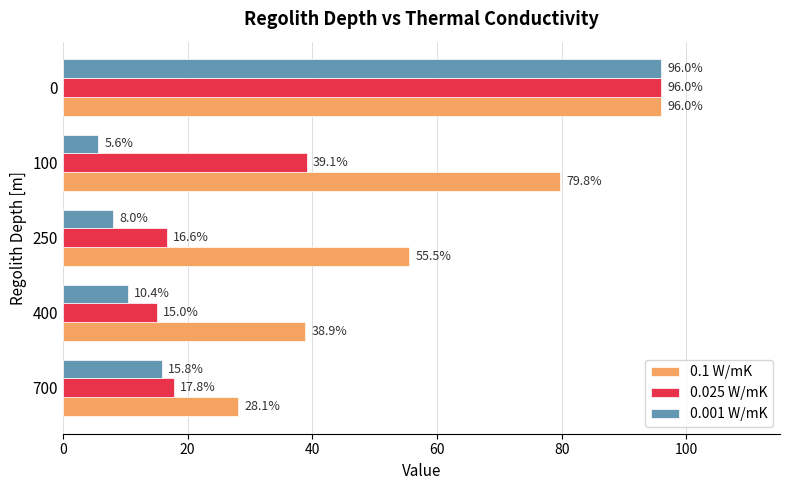

Rank the series by their average value, from lowest to highest.

0.001 W/mK, 0.025 W/mK, 0.1 W/mK